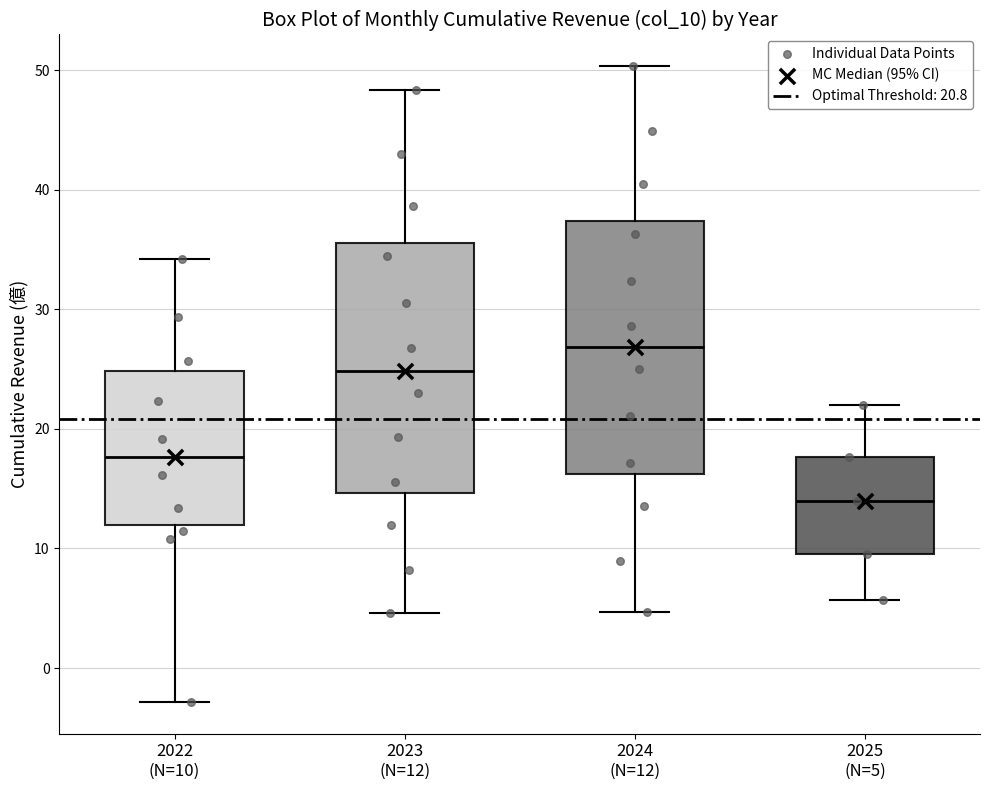

Reading left to right, transcribe this box plot: for each box, give where its median line is, the range the box spans, and where its two whiskers end, as read against the y-axis. The values are not printed on the chart, so give them approximately, as read against the axis.

2022 (N=10): median 18, box 12 to 25, whiskers -3 to 34
2023 (N=12): median 25, box 15 to 36, whiskers 5 to 48
2024 (N=12): median 27, box 16 to 37, whiskers 5 to 50
2025 (N=5): median 14, box 10 to 18, whiskers 6 to 22